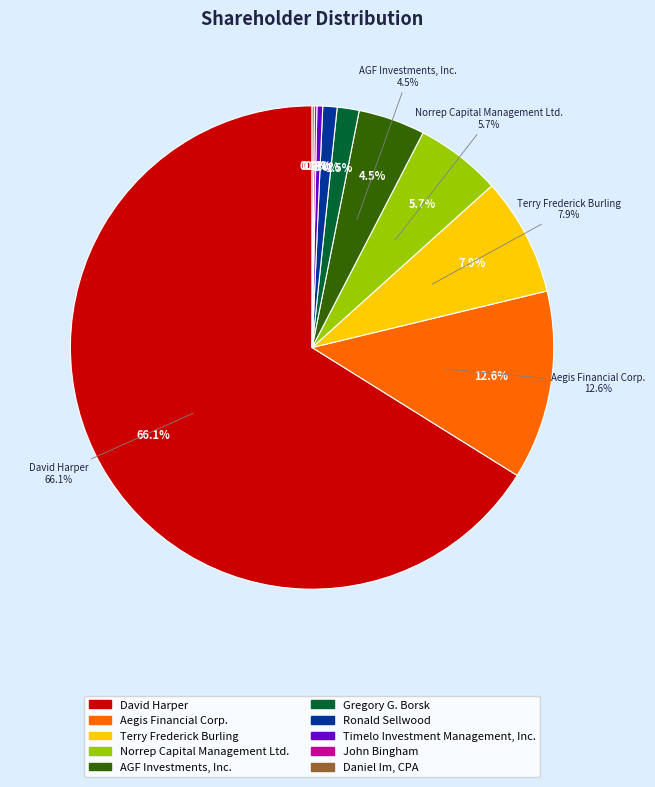

Is there any slice that represents more than half of the pie?

Yes